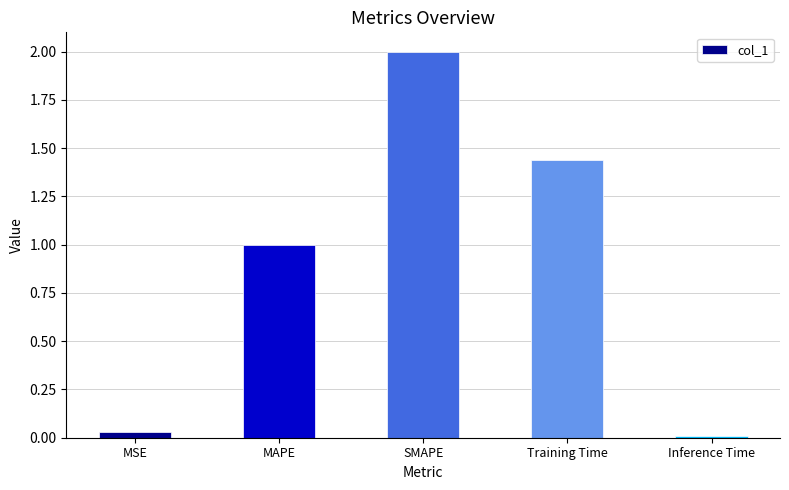

Rank the categories by value from highest to lowest.

SMAPE, Training Time, MAPE, MSE, Inference Time